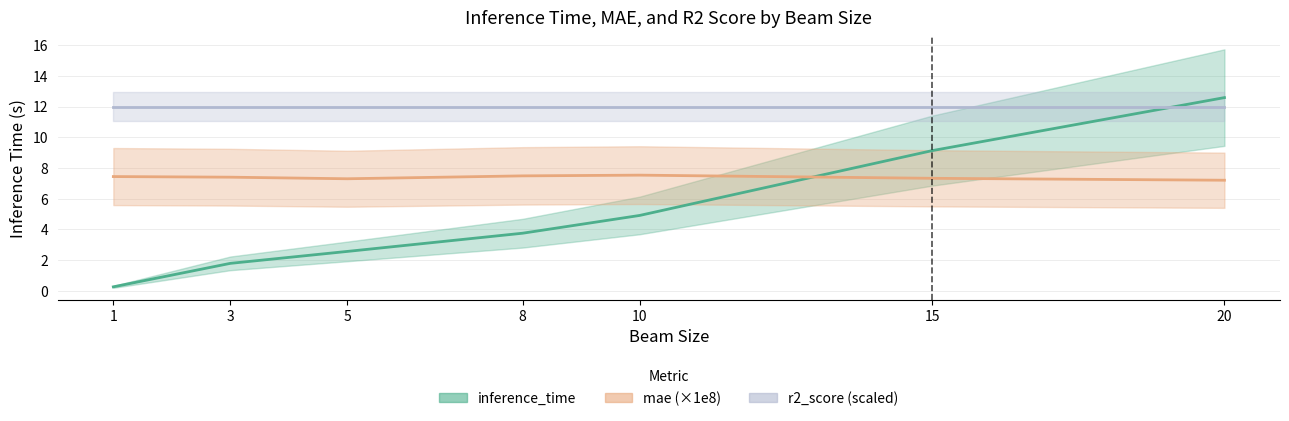

At which label does r2_score reach its peak?

20